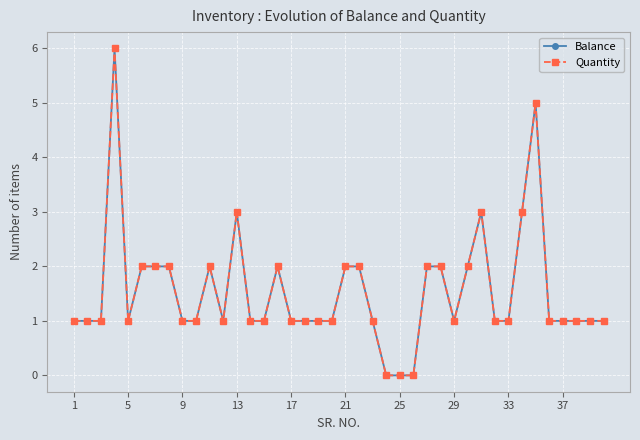

Is this an area chart (filled region under the line)?

No